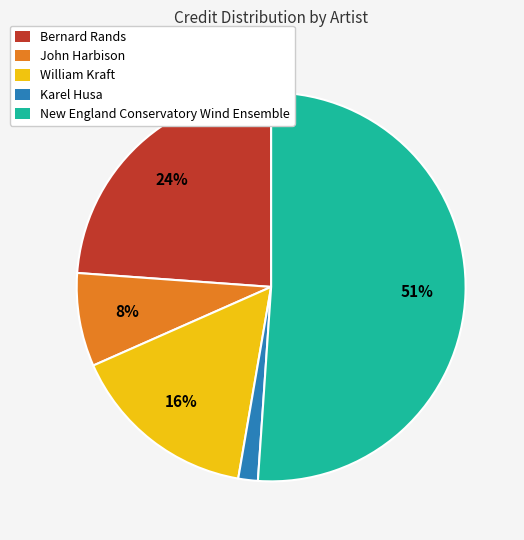

Do Bernard Rands and William Kraft together represent more than half of the pie?

No